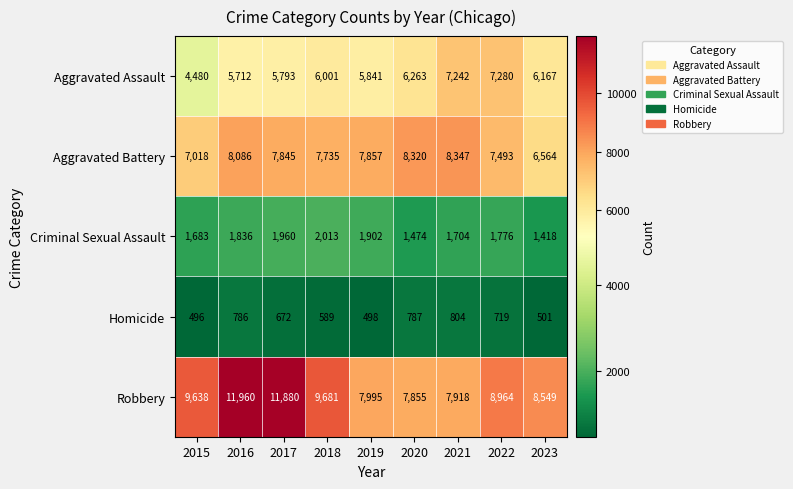

The Aggravated Assault series shows 1755 at 2019. True or false?

False